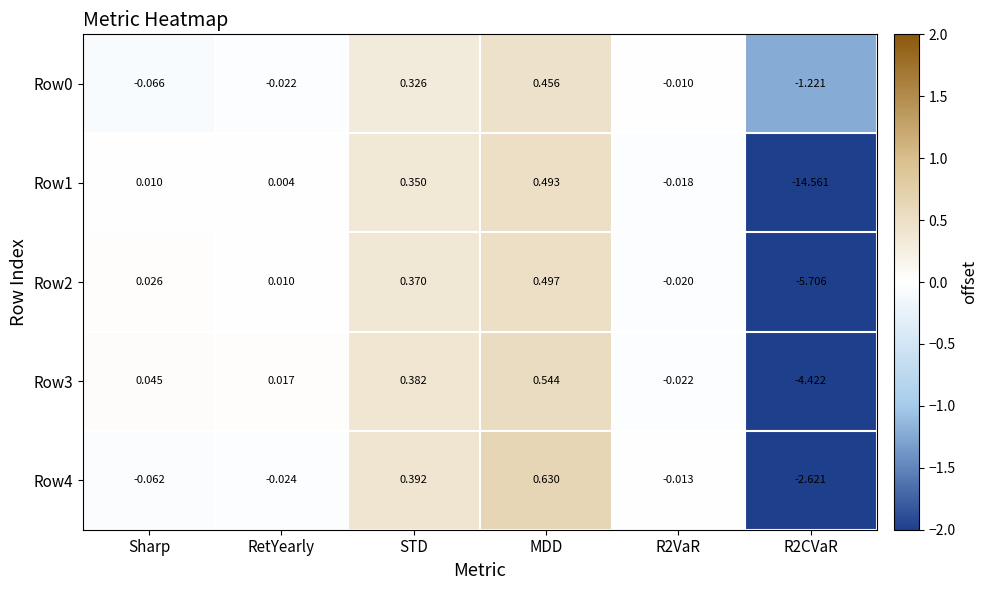

At which category does the chart reach its peak across all series?

MDD